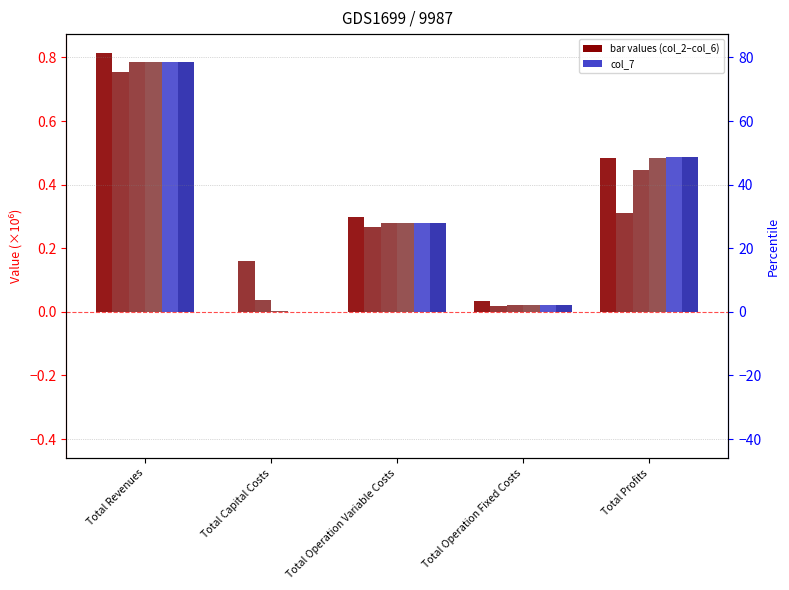

Reading left to right, extract all data points from this chart.

col_2: Total Revenues=0.8	Total Capital Costs=0.0	Total Operation Variable Costs=0.3	Total Operation Fixed Costs=0.0	Total Profits=0.5
col_3: Total Revenues=0.8	Total Capital Costs=0.2	Total Operation Variable Costs=0.3	Total Operation Fixed Costs=0.0	Total Profits=0.3
col_4: Total Revenues=0.8	Total Capital Costs=0.0	Total Operation Variable Costs=0.3	Total Operation Fixed Costs=0.0	Total Profits=0.4
col_5: Total Revenues=0.8	Total Capital Costs=0.0	Total Operation Variable Costs=0.3	Total Operation Fixed Costs=0.0	Total Profits=0.5
col_6: Total Revenues=0.8	Total Capital Costs=0.0	Total Operation Variable Costs=0.3	Total Operation Fixed Costs=0.0	Total Profits=0.5
col_7: Total Revenues=0.8	Total Capital Costs=0.0	Total Operation Variable Costs=0.3	Total Operation Fixed Costs=0.0	Total Profits=0.5